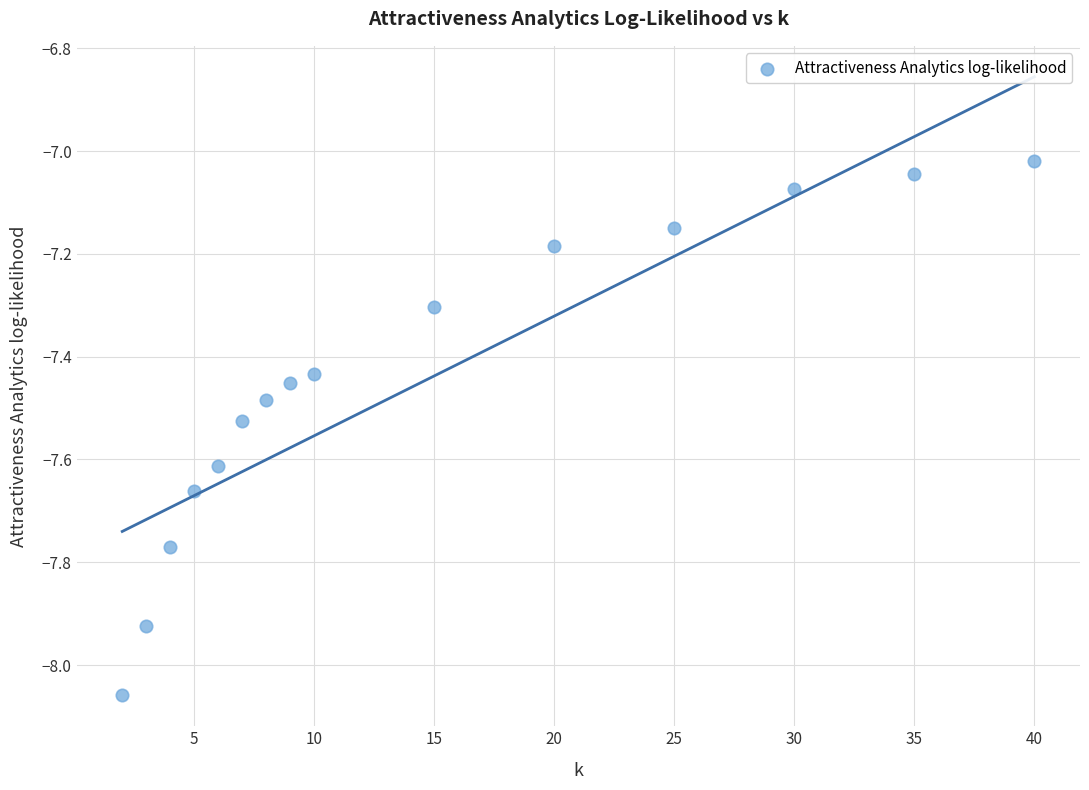

What is the range of Y values (max minus min)?

1.0